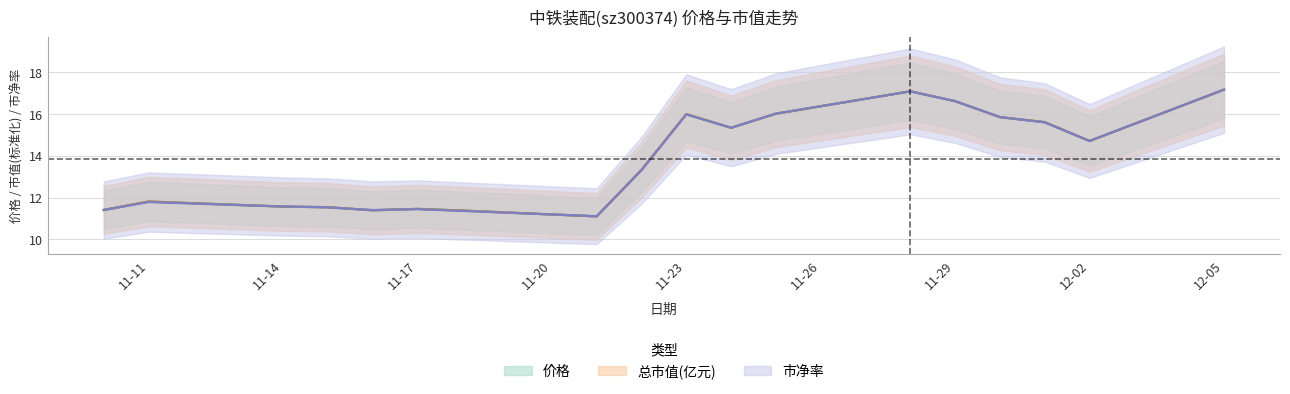

What is the label of the 6th point from the right?

2022-11-28